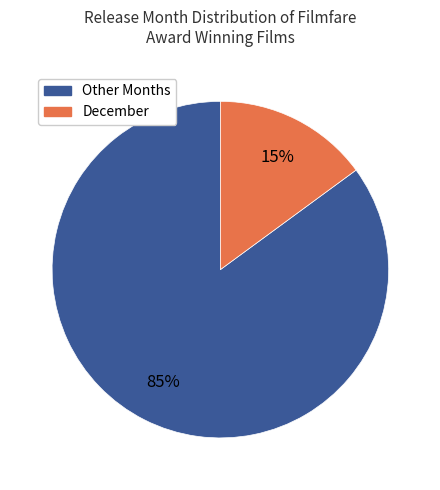

What is the largest slice in the pie chart?

Other Months